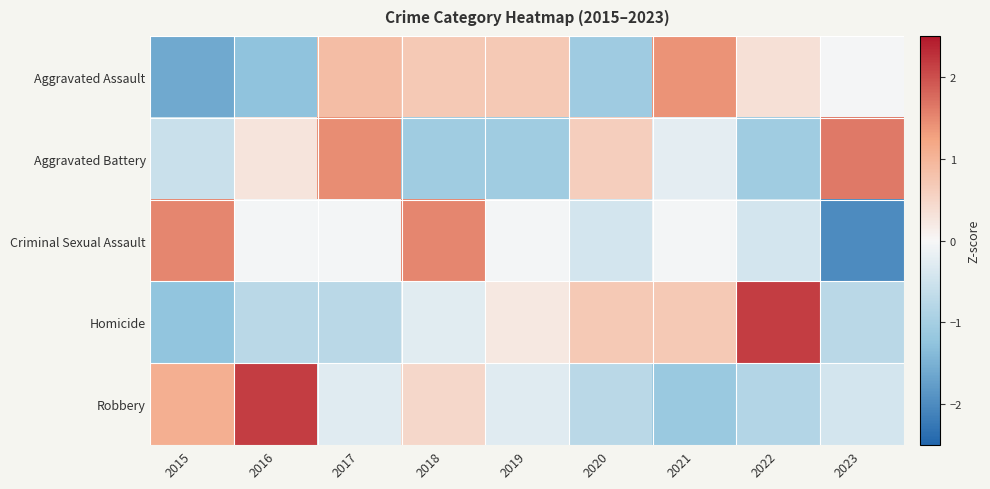

At how many categories does at least one series exceed 1?

7